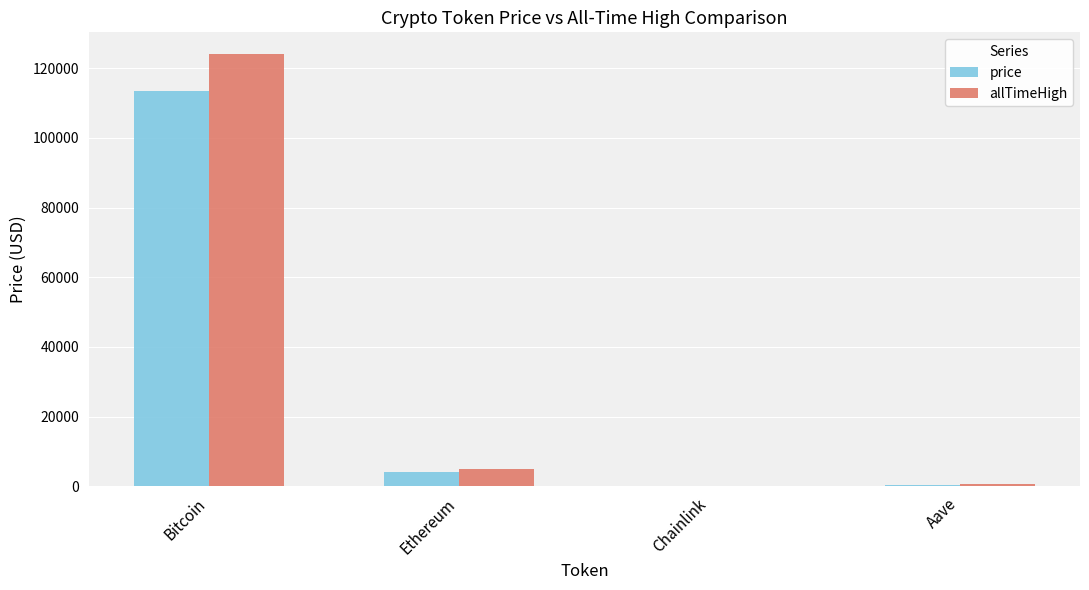

What is the difference between the allTimeHigh values at Ethereum and Bitcoin?

119249.7